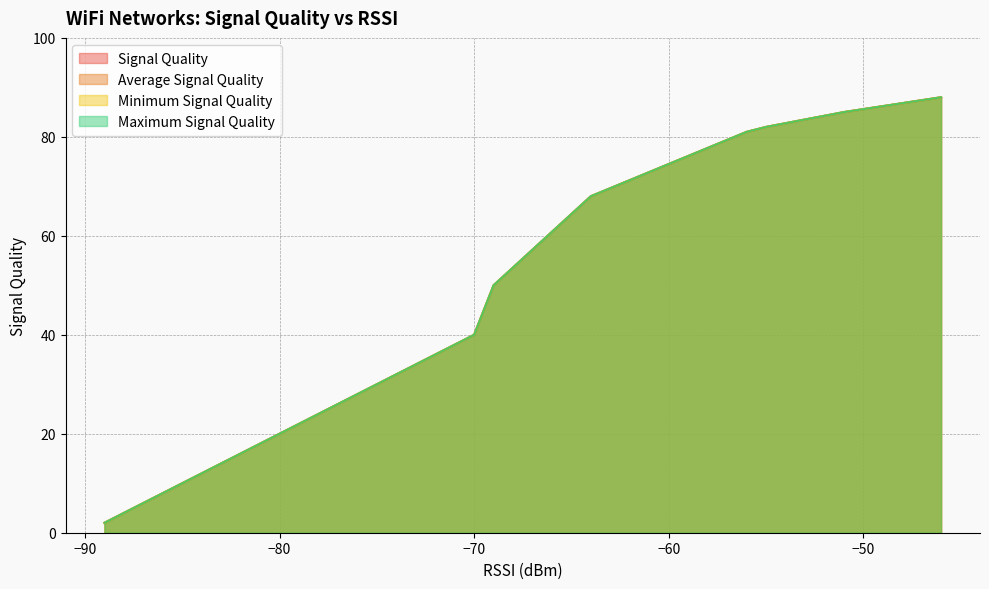

Count the number of data series in this chart.

4